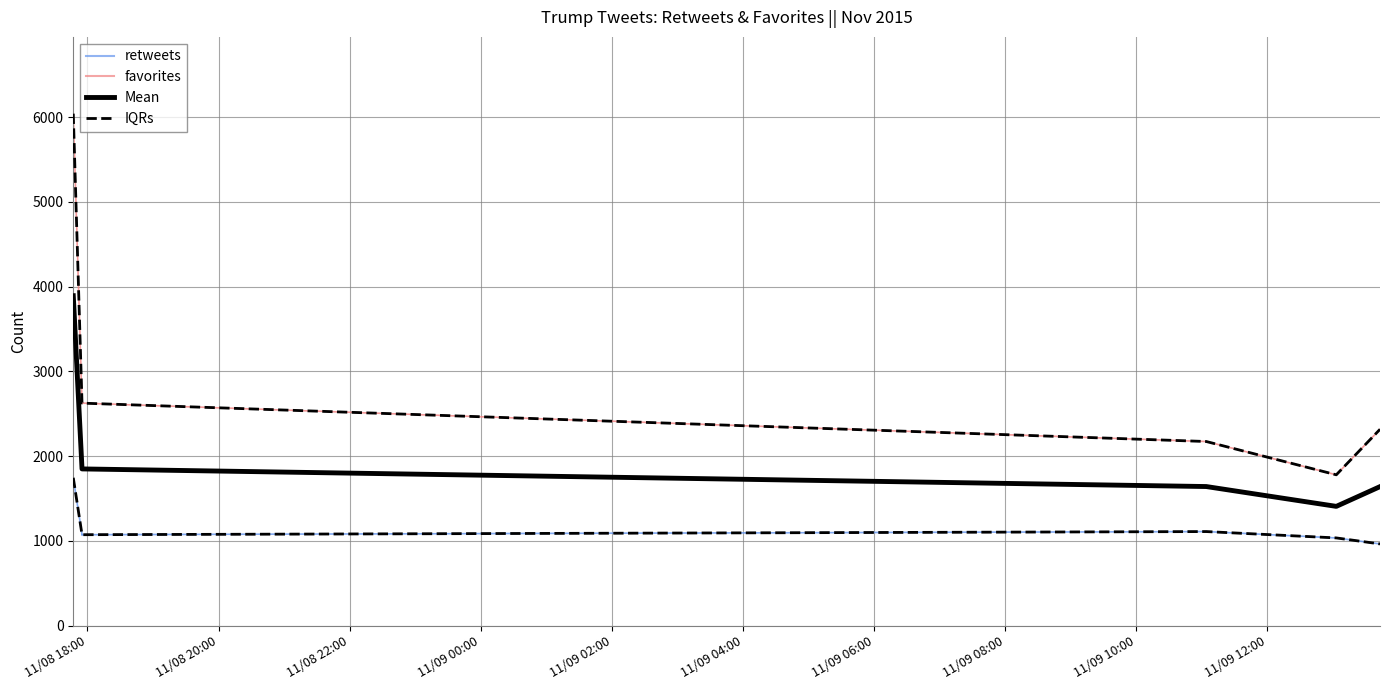

What is the smallest value displayed?

963